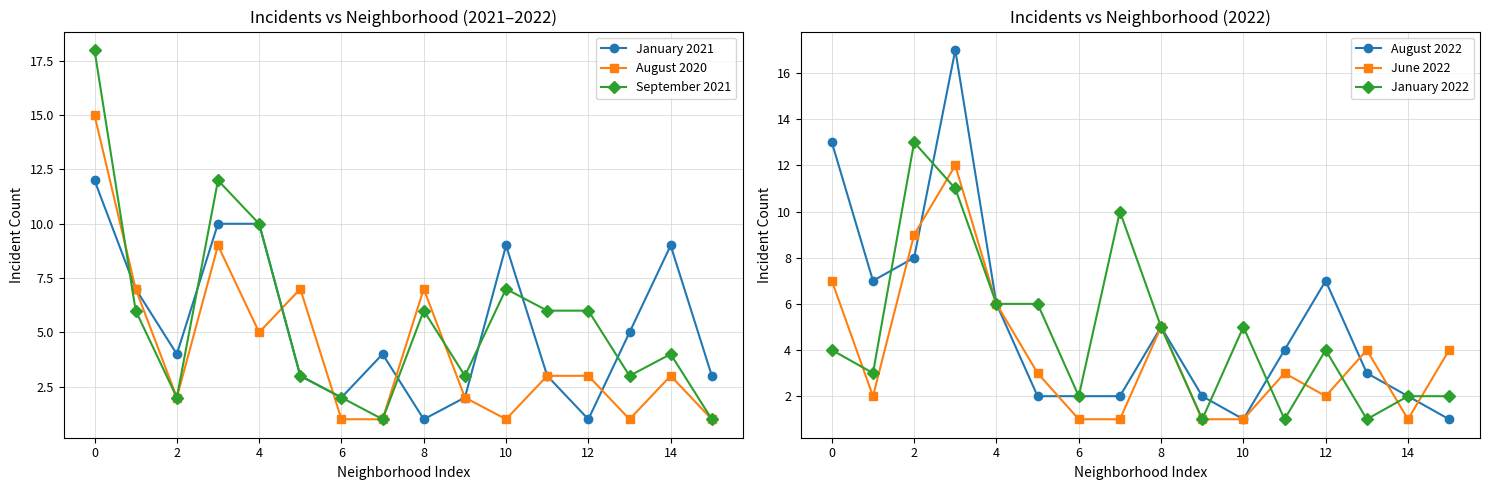

How many intersections are there between August 2022 and August 2020?

4